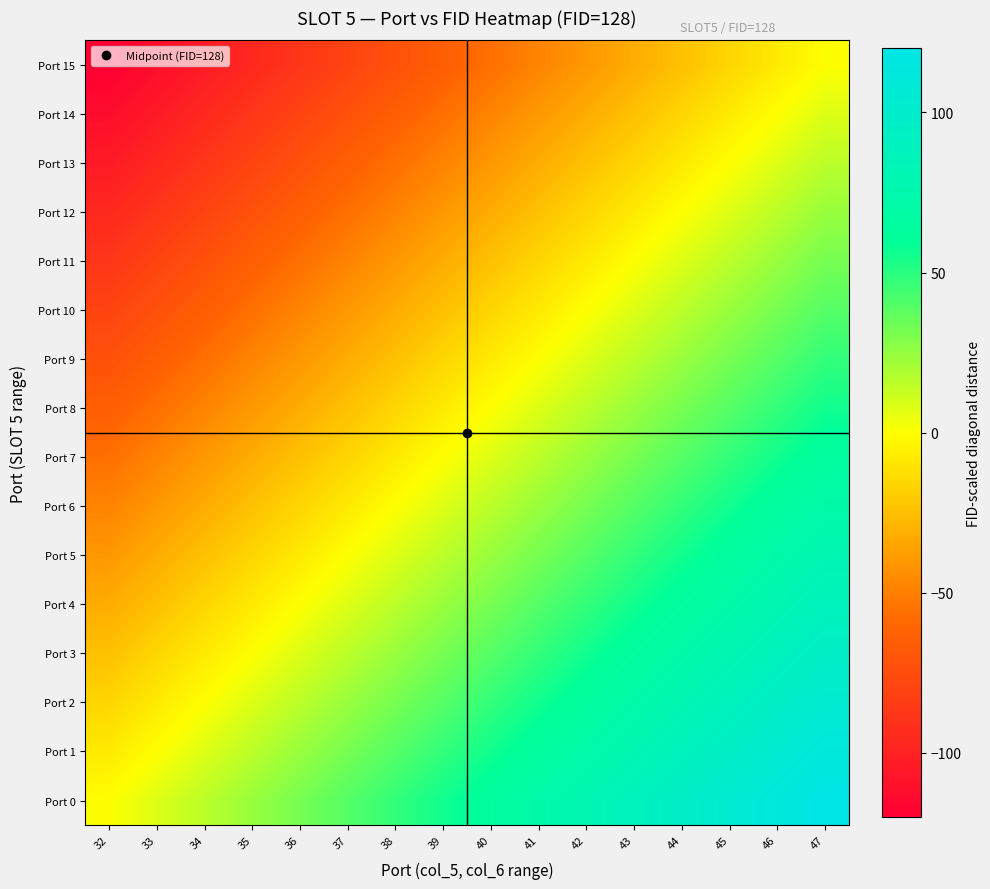

Between 40 and 38, which is larger?

40